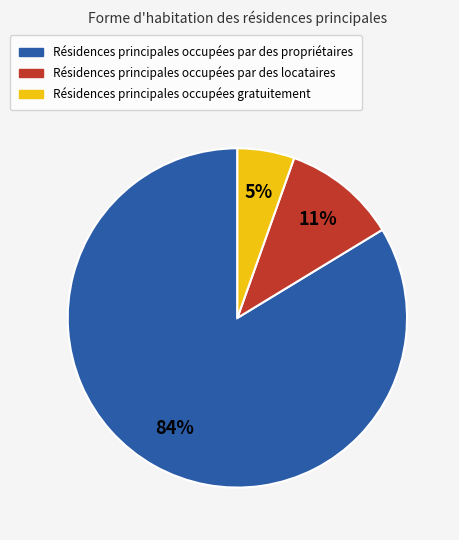

Does any single category account for the majority?

Yes